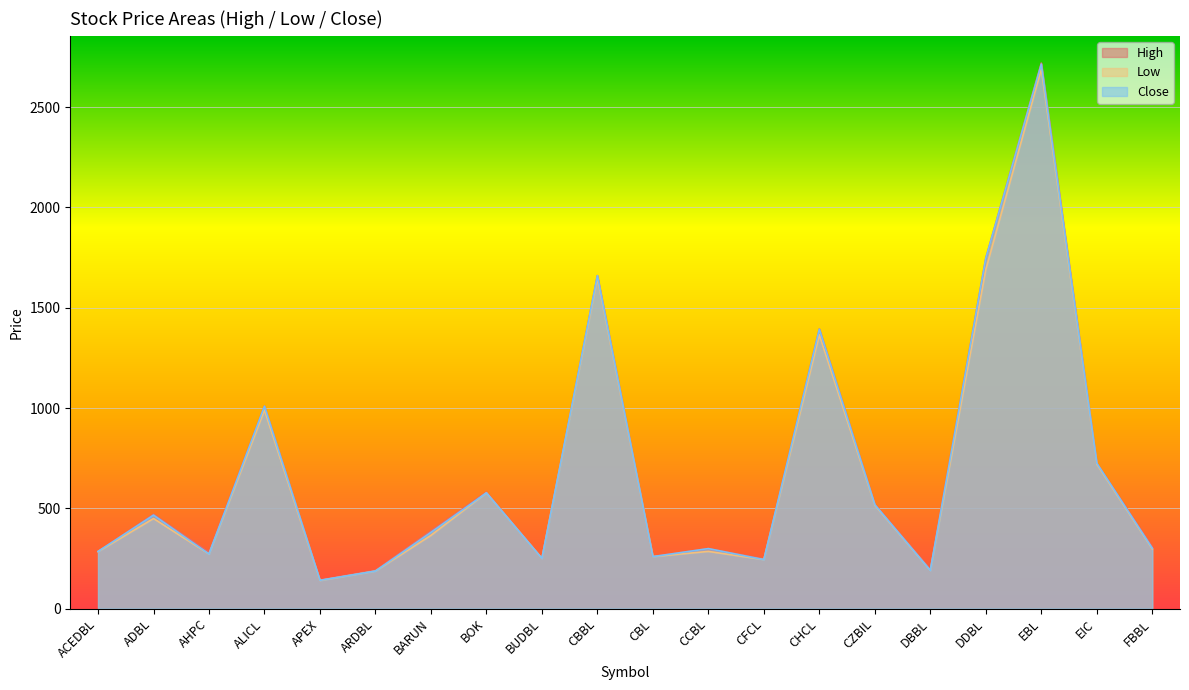

At CBL, list the series in order from smallest to largest.

Low, Close, High